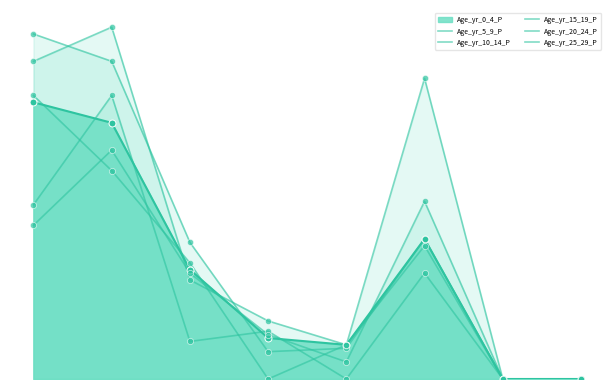

What is the total value across all series at 1?

407